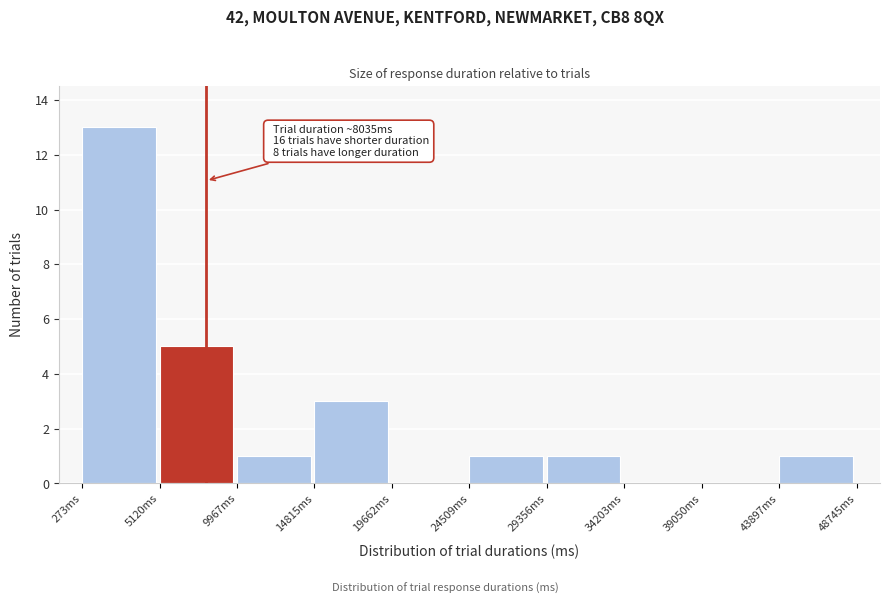

Which range on the x-axis has the tallest bar?

500 to 5000